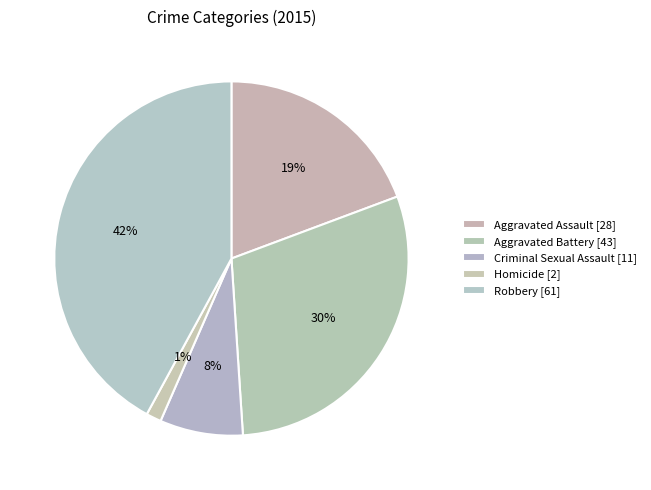

How many segments does this pie chart have?

5